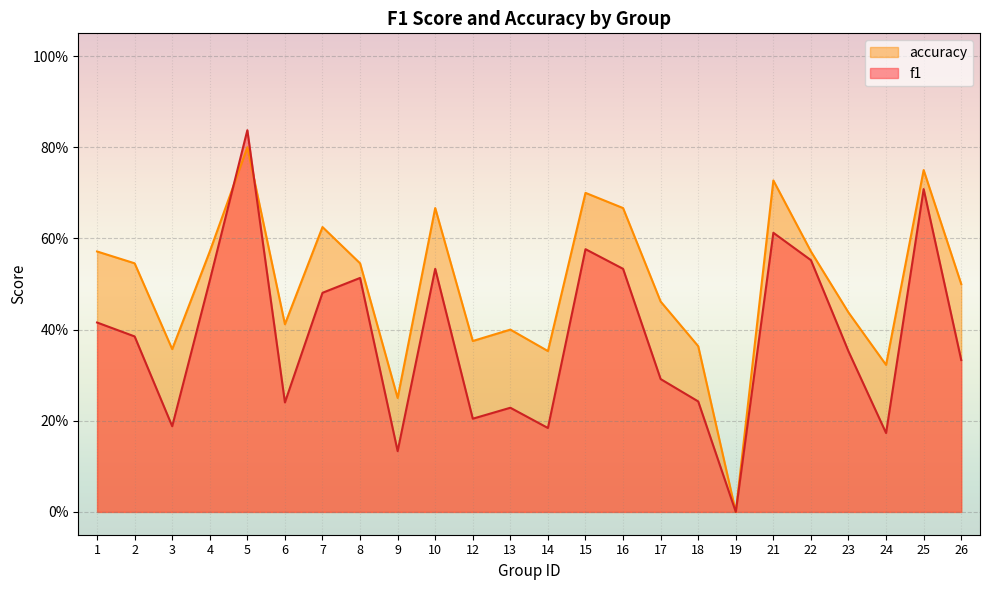

In accuracy, how many points are higher than both neighbors (excluding endpoints)?

7